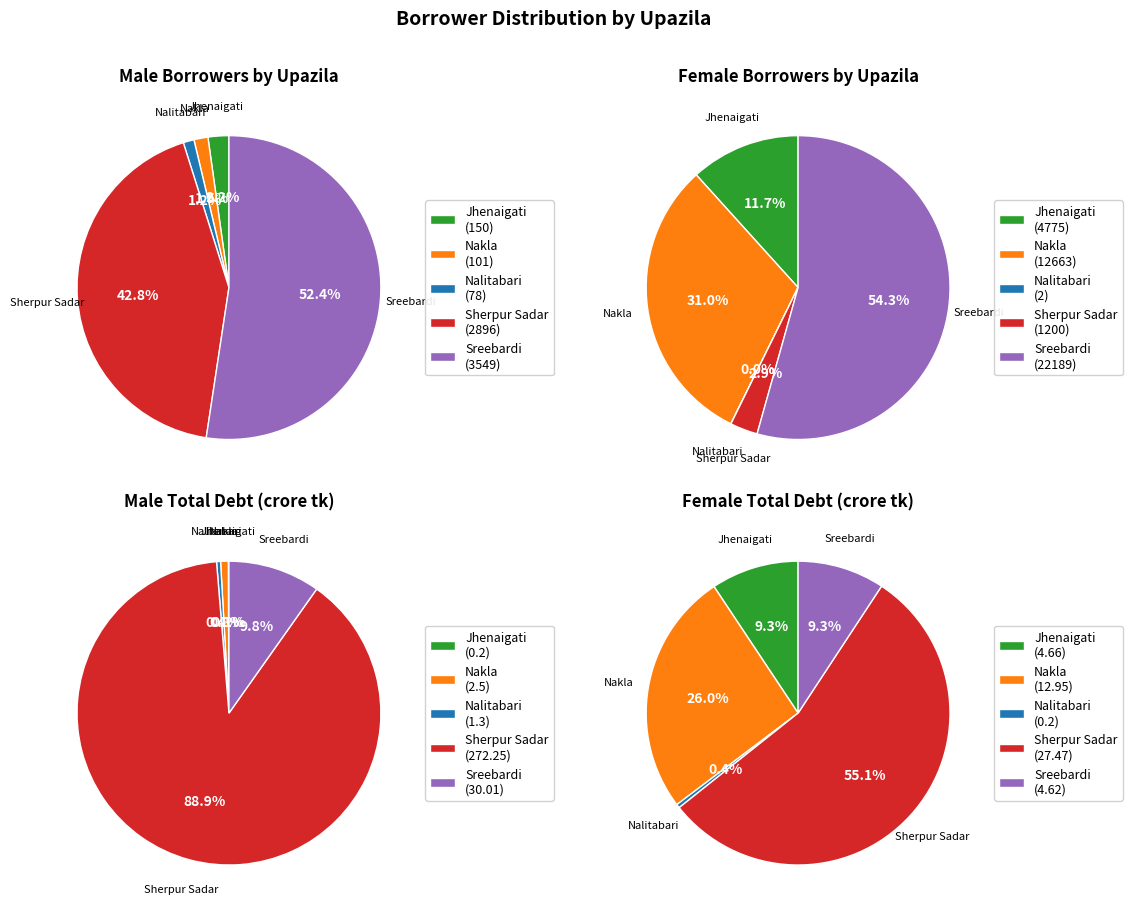

Which category has the smallest portion of the pie?

Jhenaigati